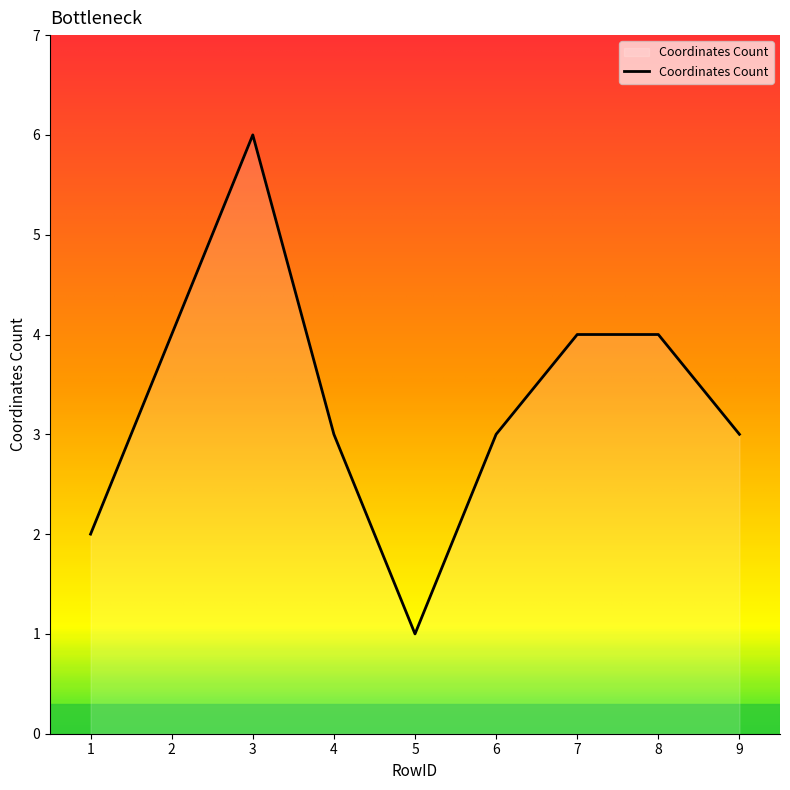

The chart shows a value of 7 at 2. True or false?

False